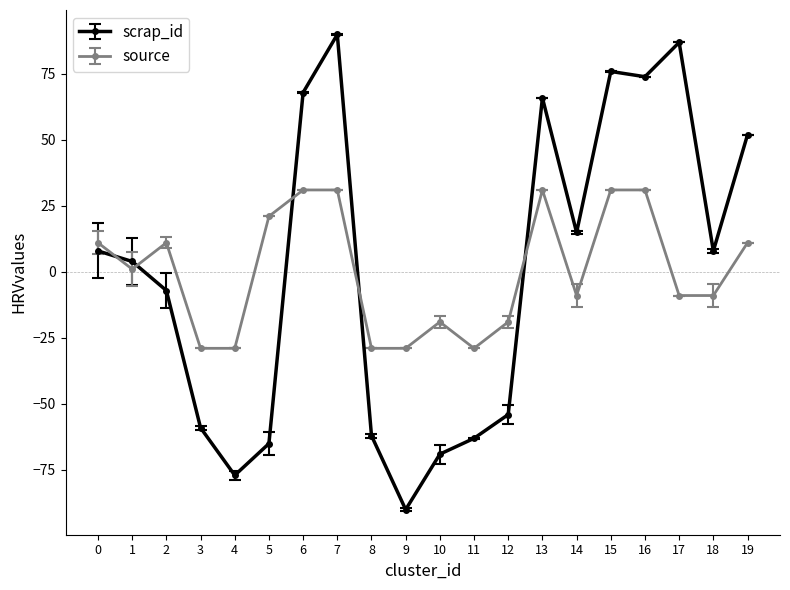

True or false: source has a value of 21.0 at 5.

True